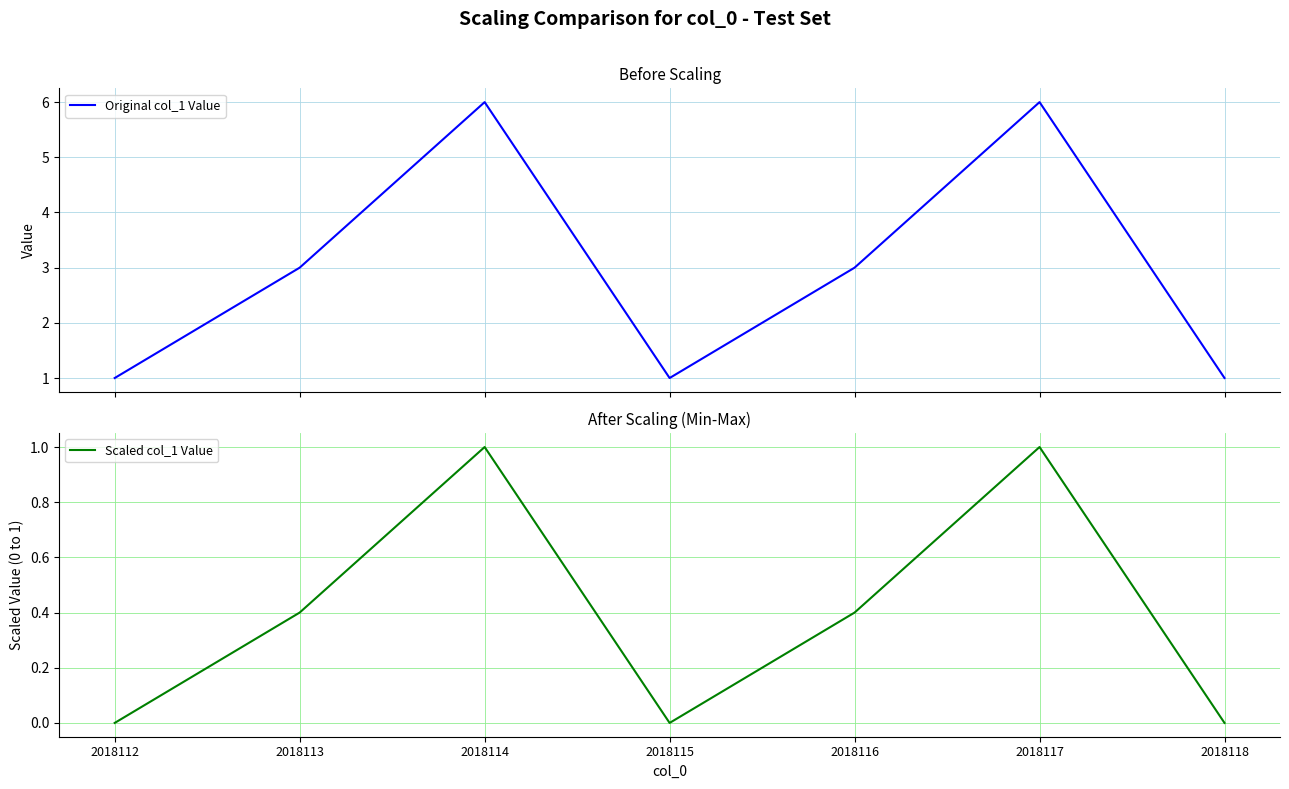

At which category is the sum across all series the highest?

2018114